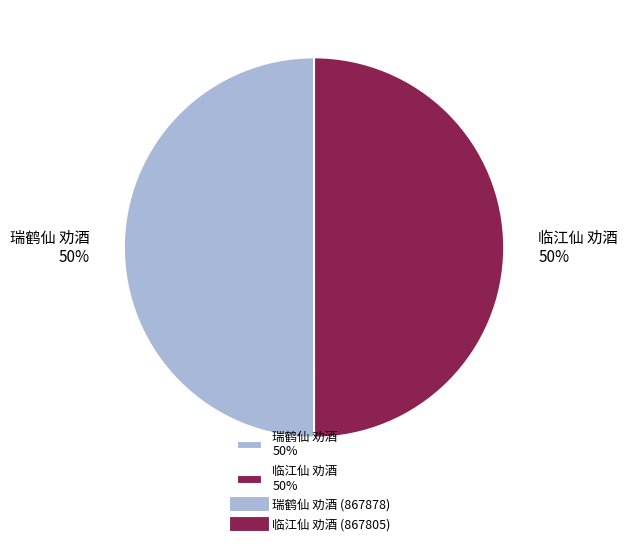

What is the ratio of the value at 临江仙 劝酒 to the value at 瑞鹤仙 劝酒?

1.0